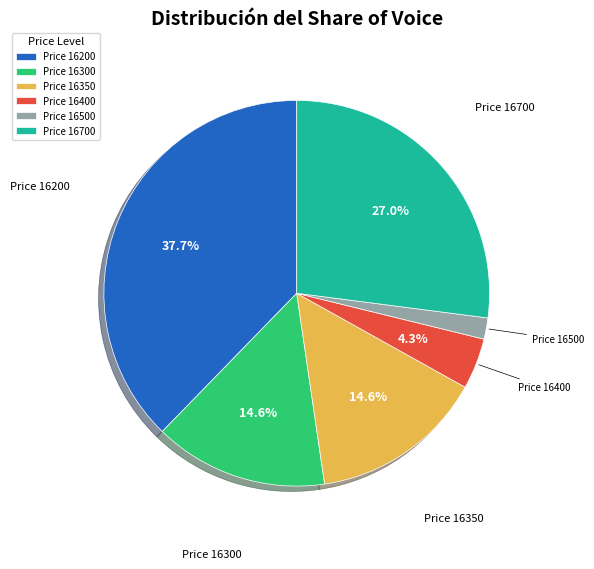

Is the sum of Price 16300 and Price 16700 greater than half?

No